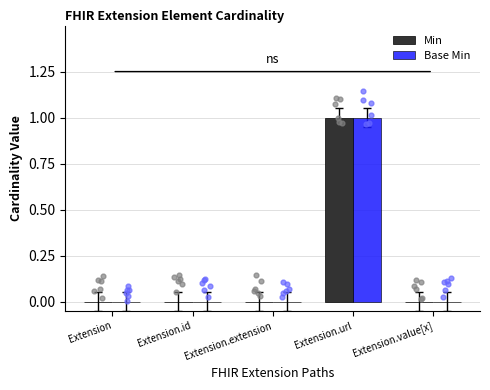

At which category is the sum across all series the highest?

Extension.url